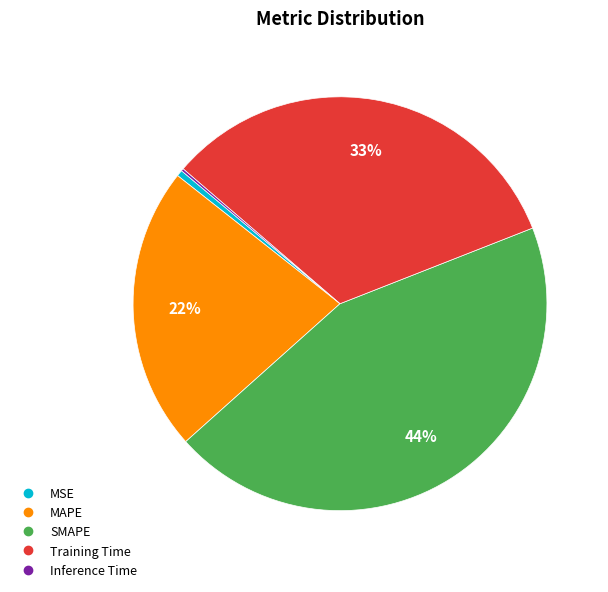

Which category has the biggest portion of the pie?

SMAPE